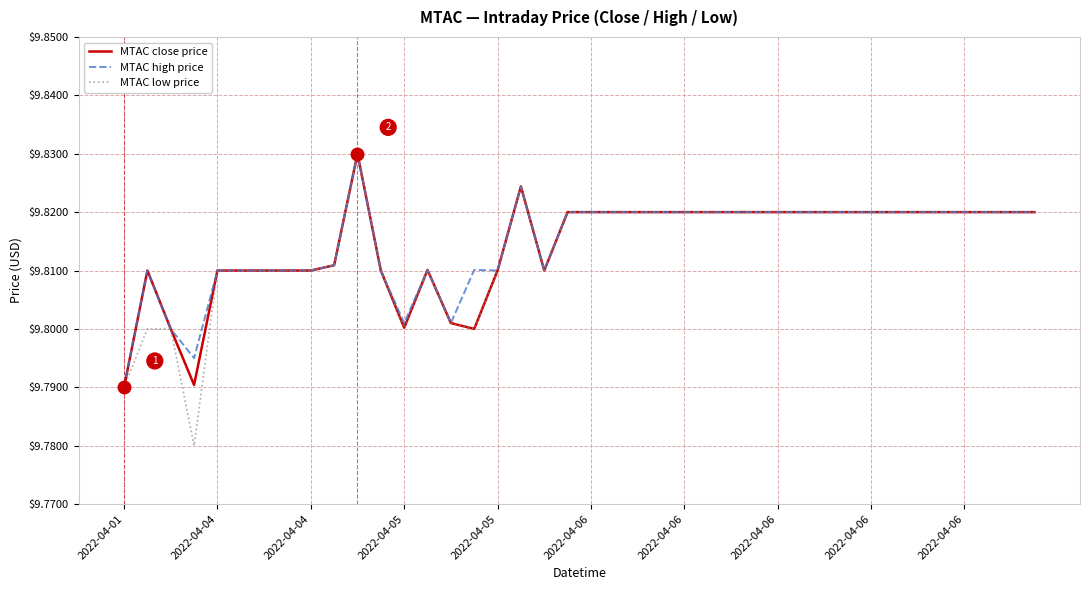

Which series has the widest spread of values?

MTAC low price